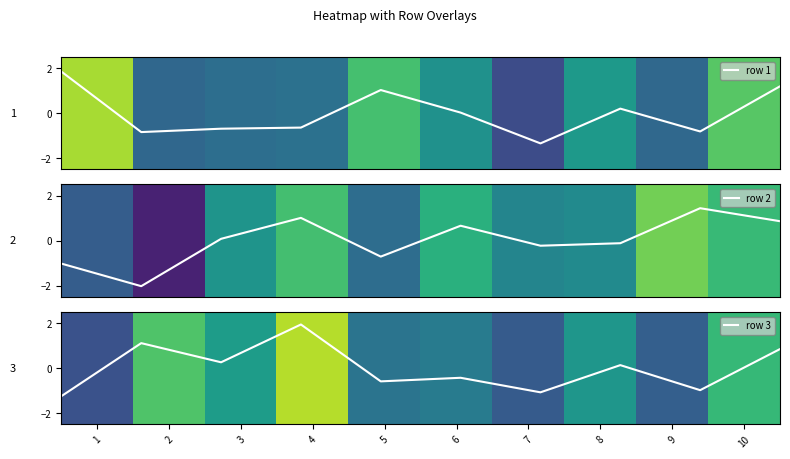

At how many categories does at least one series exceed -1?

10